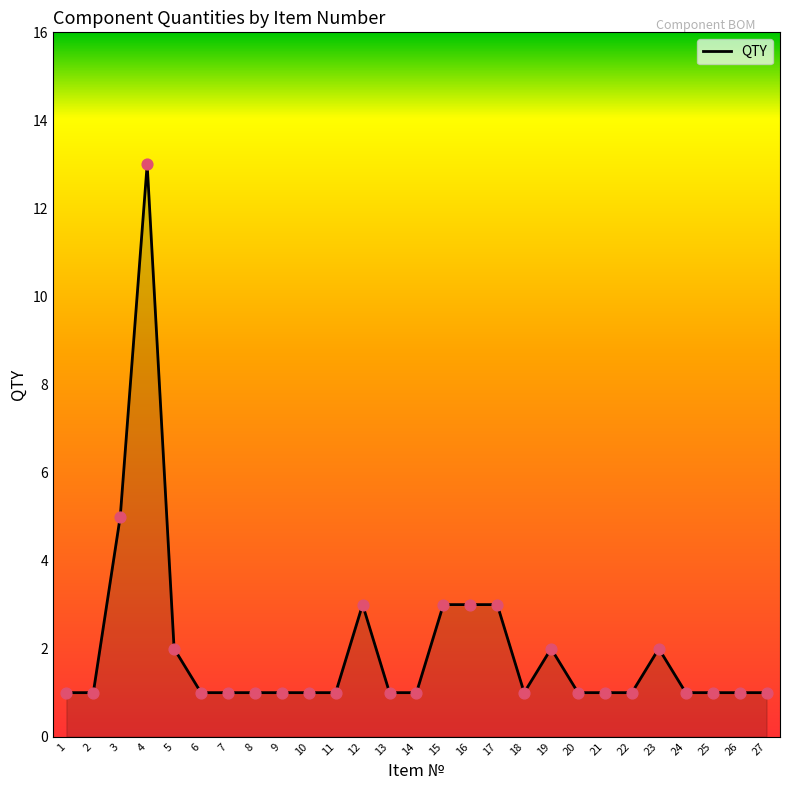

Which has a higher value, 27 or 5?

5